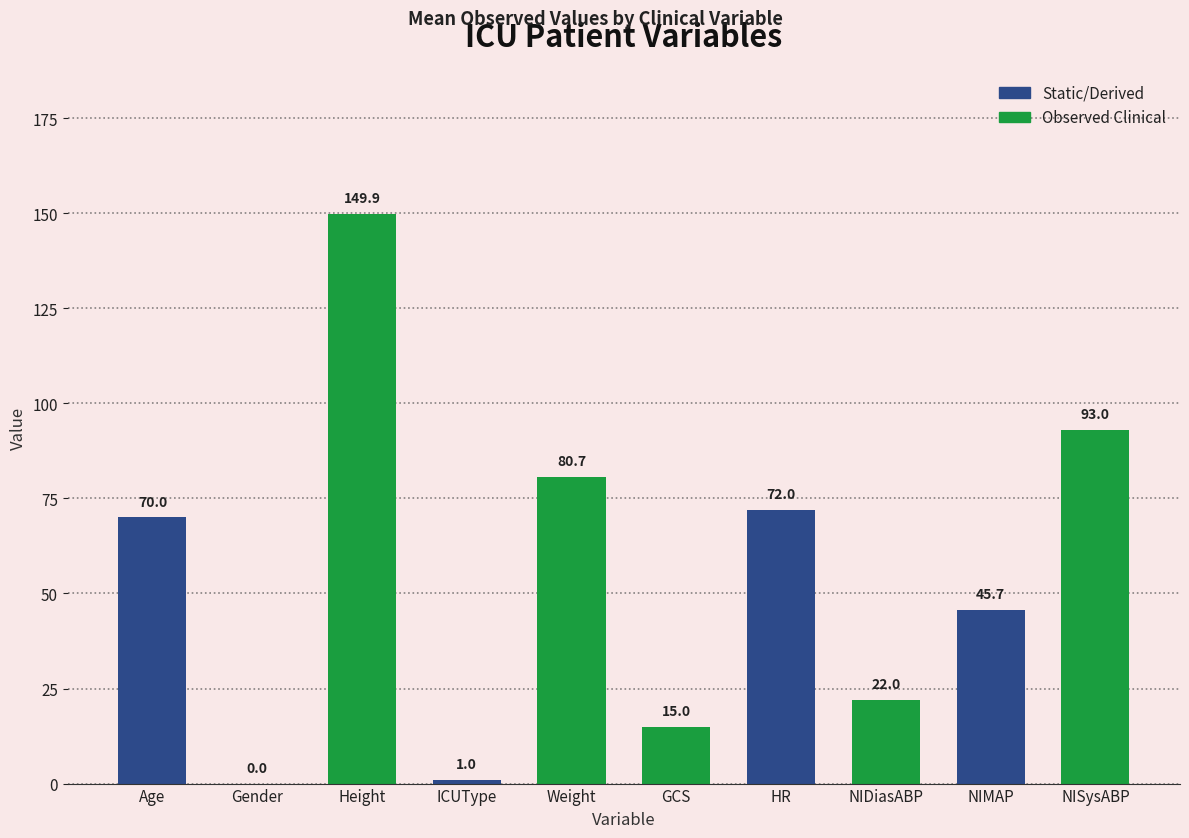

What is the sum of the values at GCS and Gender?

15.0